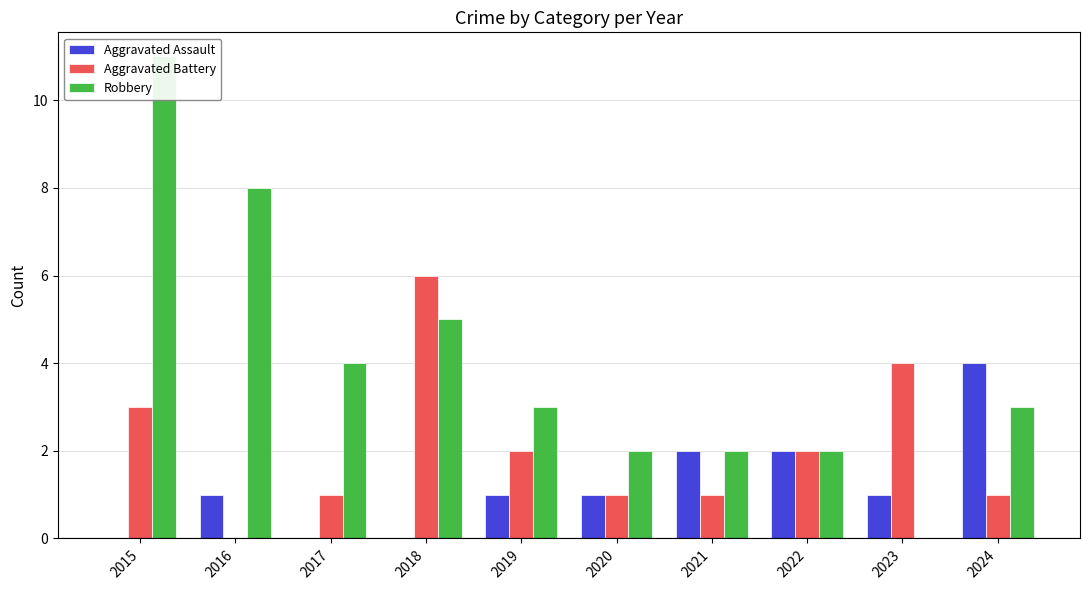

What is the difference between the Robbery values at 2017 and 2024?

1